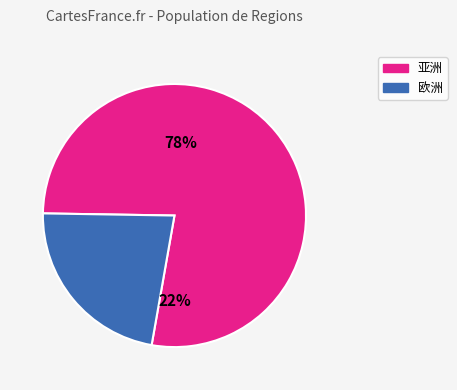

Which category accounts for the majority?

亚洲